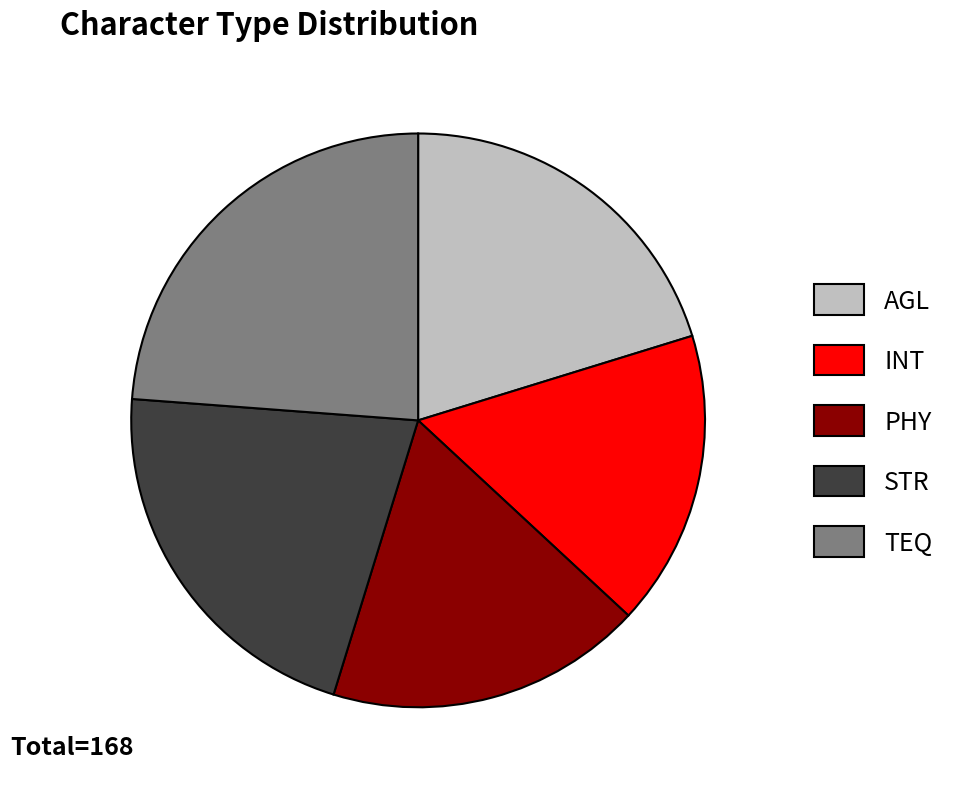

Which slice is the smallest?

INT